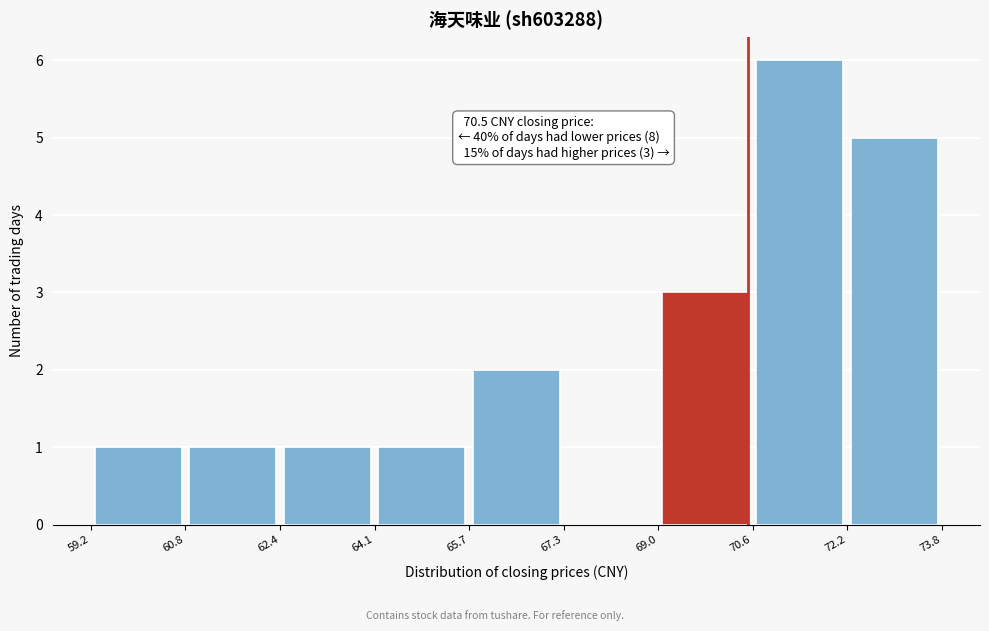

Which range on the x-axis has the tallest bar?

70.6 to 72.2